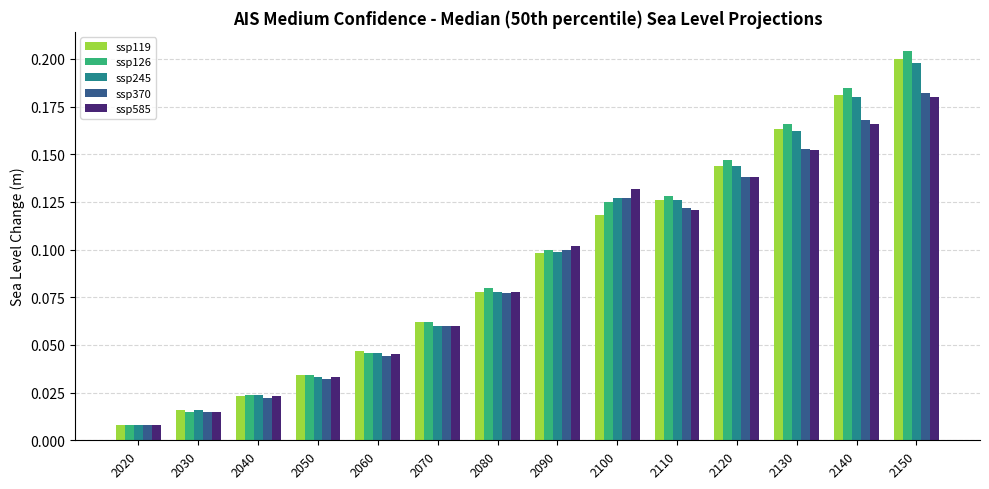

How many bars are there in each group?

5